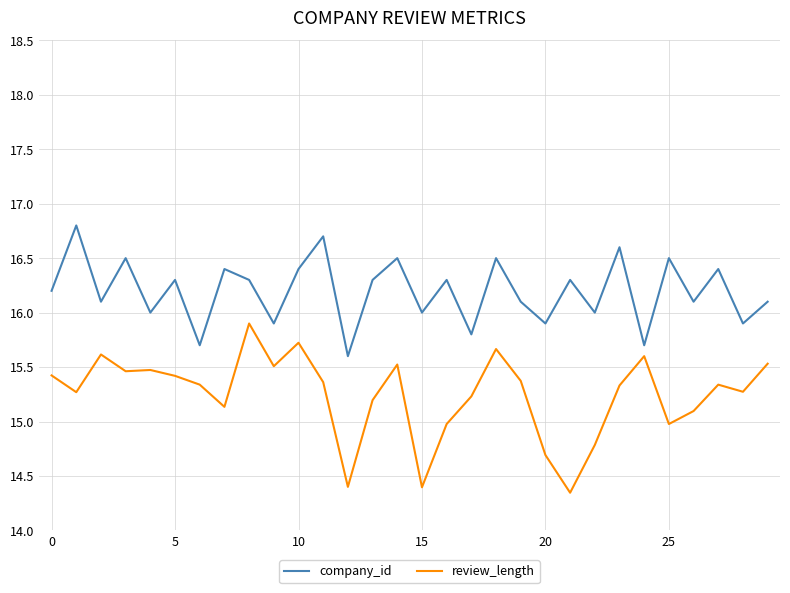

Is this an area chart (filled region under the line)?

No